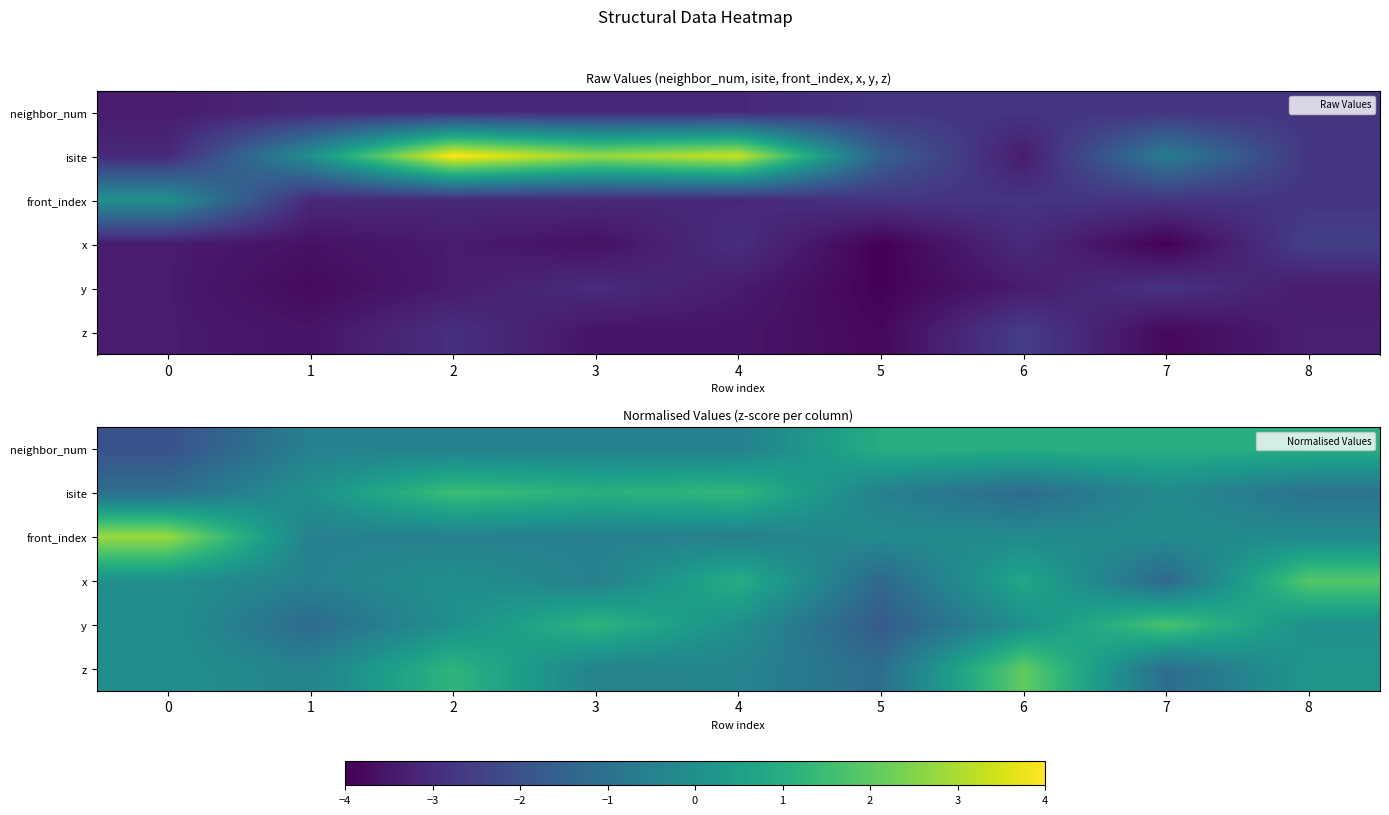

Count the number of categories in the chart.

9